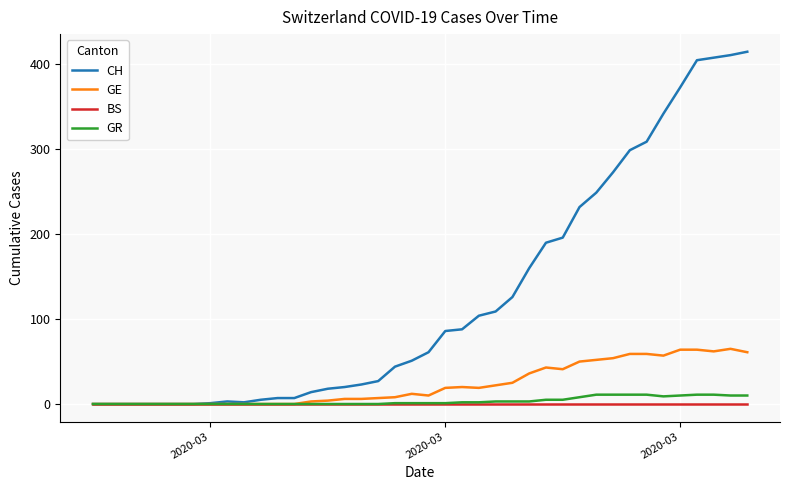

Which series has the largest range (max minus min)?

CH